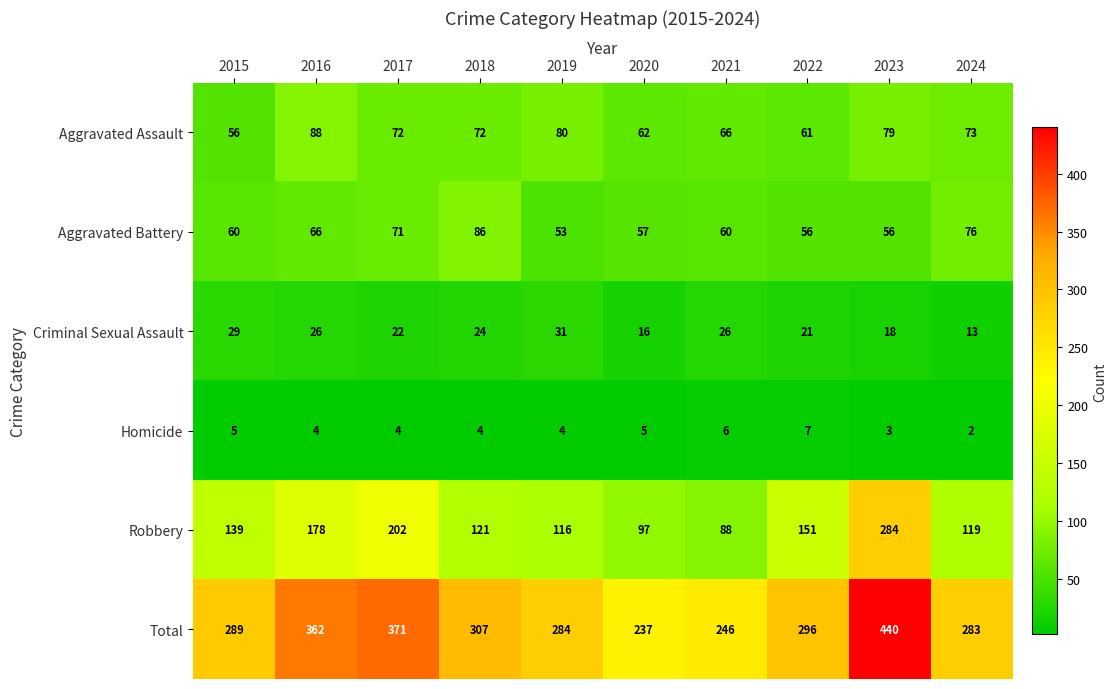

What is the difference between the Aggravated Battery values at 2021 and 2020?

3